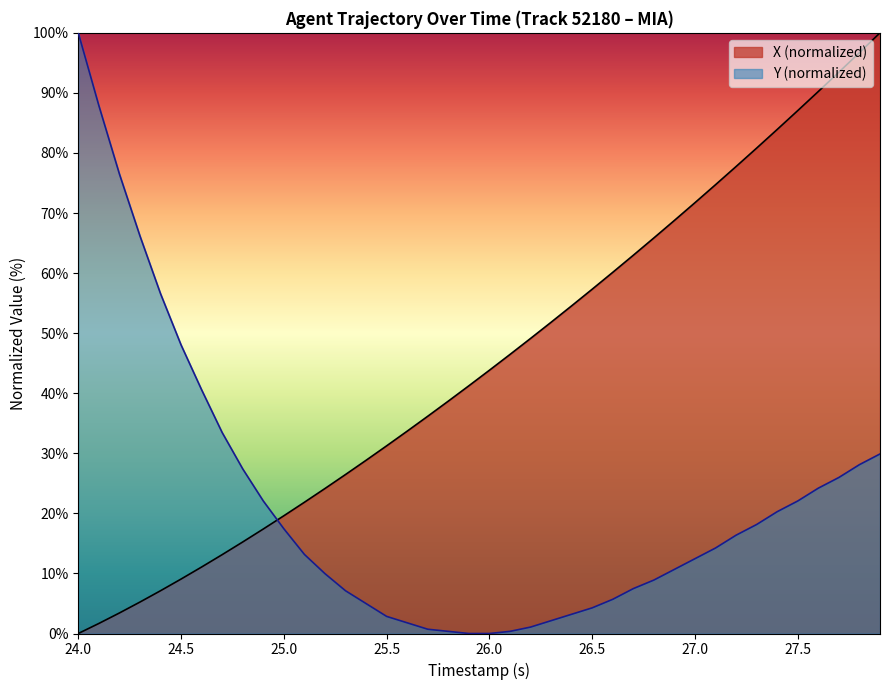

True or false: Y (normalized) has a value of 5.3 at 27.5.

False